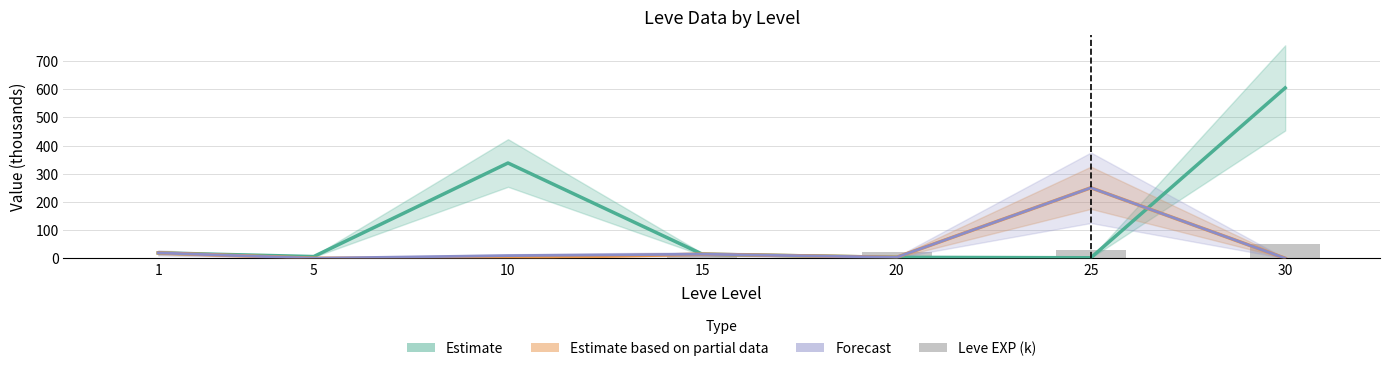

What is the average value of the Leve EXP (k) series?

18.8